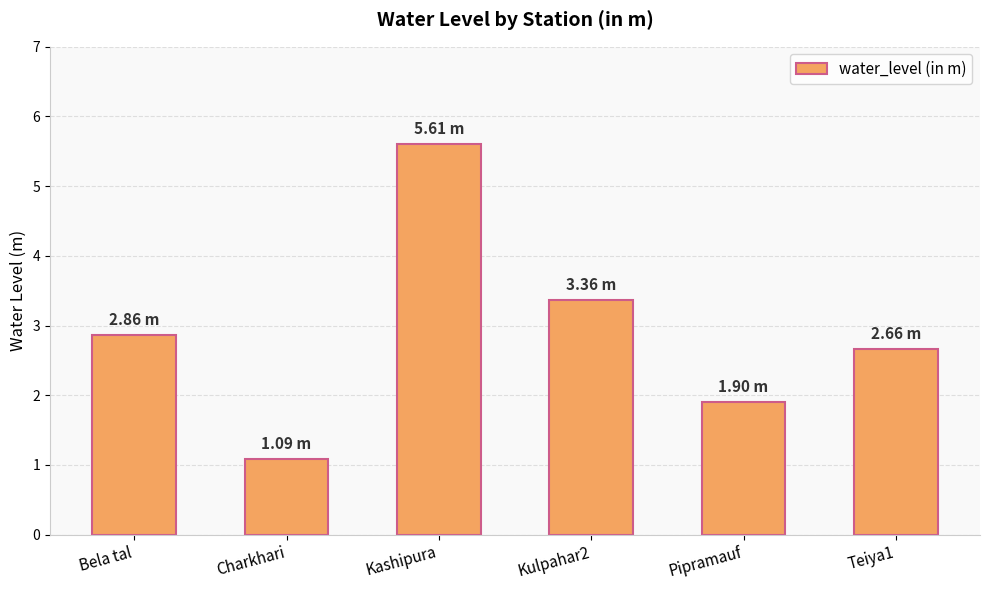

List the labels in order of value, largest first.

Kashipura, Kulpahar2, Bela tal, Teiya1, Pipramauf, Charkhari